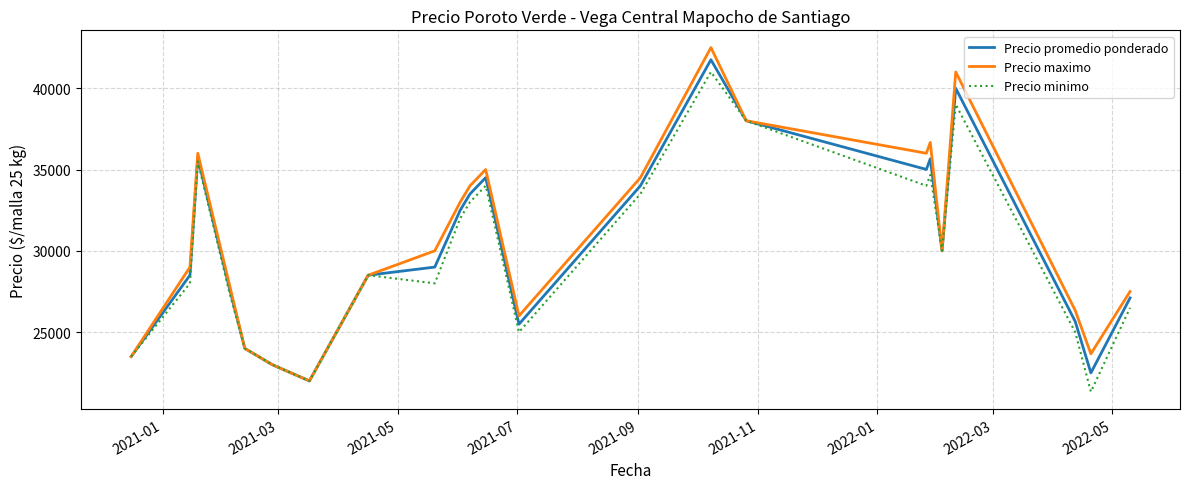

Which series has the widest spread of values?

Precio maximo